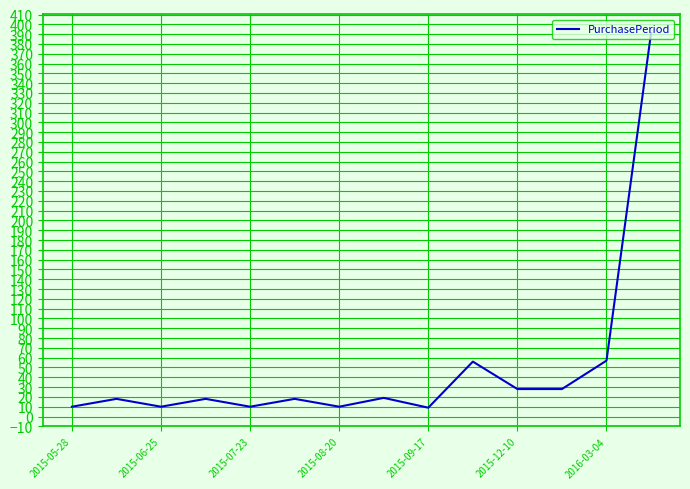

Does the chart display data point markers on the line(s)?

No